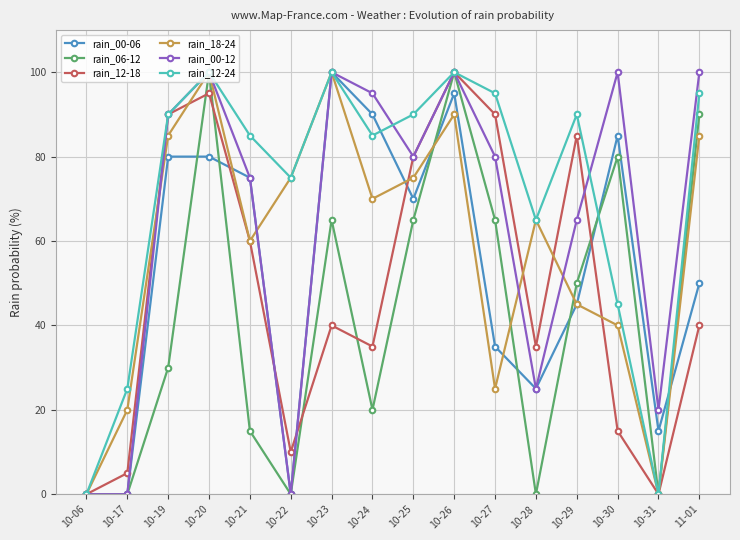

Reading left to right, transcribe all the data shown in this chart.

rain_00-06: 0	0	80	80	75	0	100	90	70	95	35	25	45	85	15	50
rain_06-12: 0	0	30	100	15	0	65	20	65	100	65	0	50	80	0	90
rain_12-18: 0	5	90	95	60	10	40	35	80	100	90	35	85	15	0	40
rain_18-24: 0	20	85	100	60	75	100	70	75	90	25	65	45	40	0	85
rain_00-12: 0	0	90	100	75	0	100	95	80	100	80	25	65	100	20	100
rain_12-24: 0	25	90	100	85	75	100	85	90	100	95	65	90	45	0	95